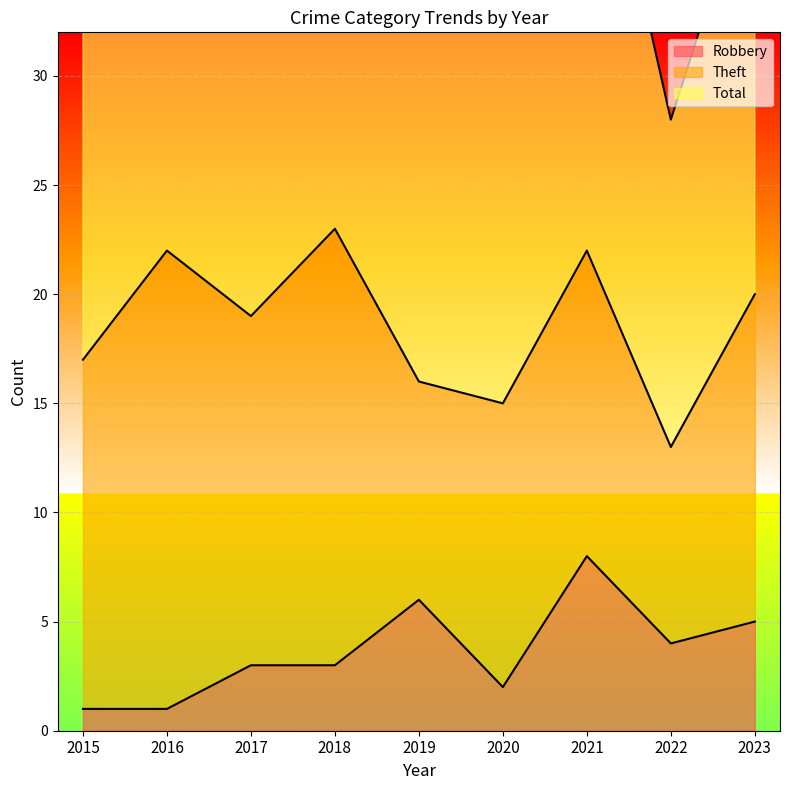

What is the total value across all series at 2020?

36